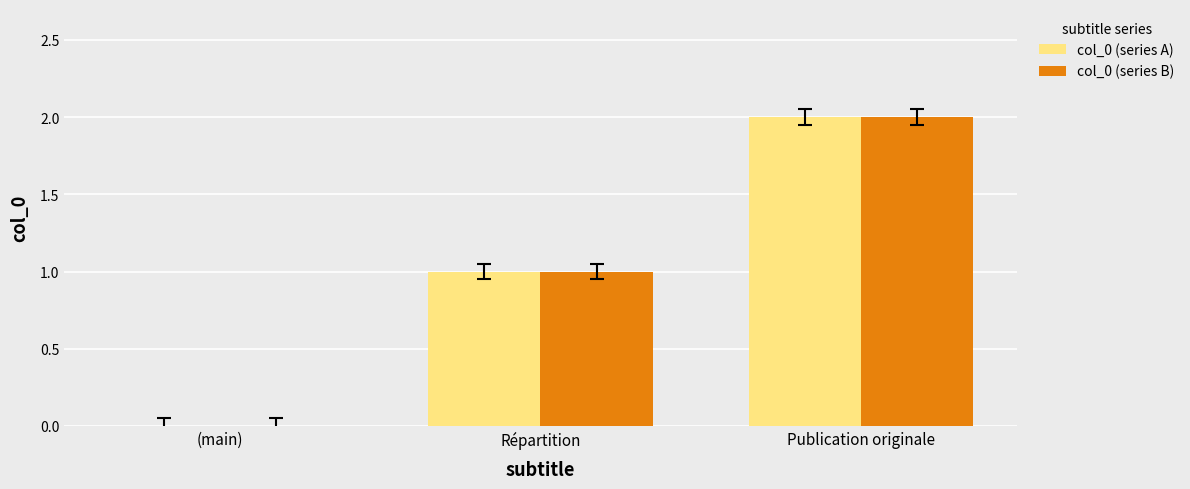

What is the sum of the col_0 (series B) values at (main) and Répartition?

1